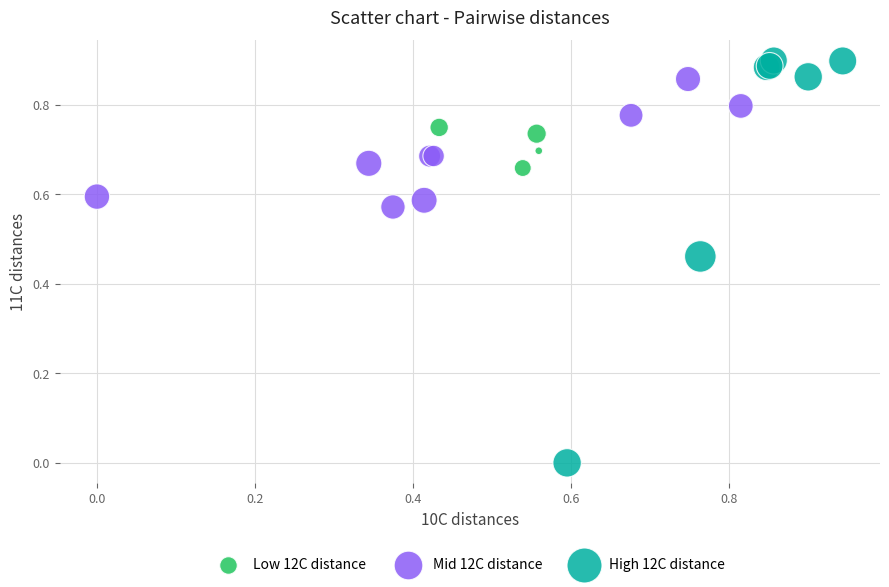

Which series reaches the minimum Y coordinate?

High 12C distance